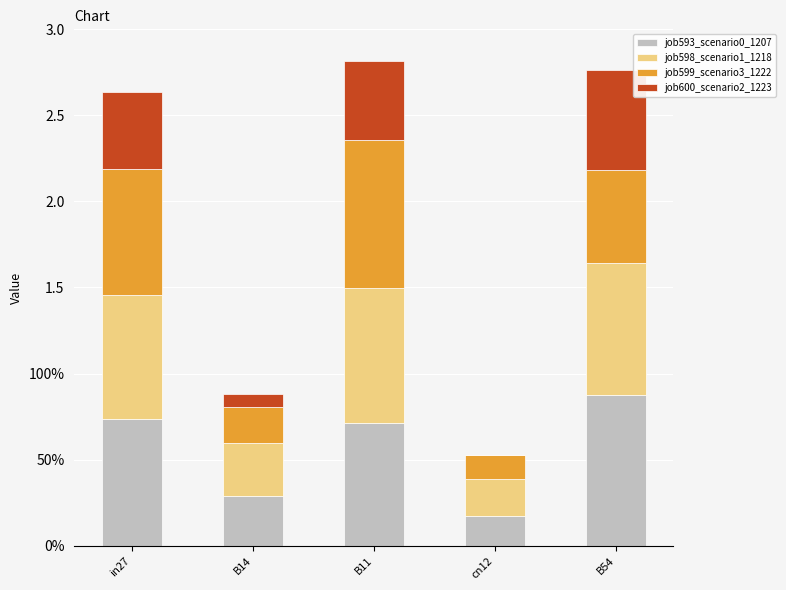

What are all the series names shown in the legend?

job593_scenario0_1207, job598_scenario1_1218, job599_scenario3_1222, job600_scenario2_1223